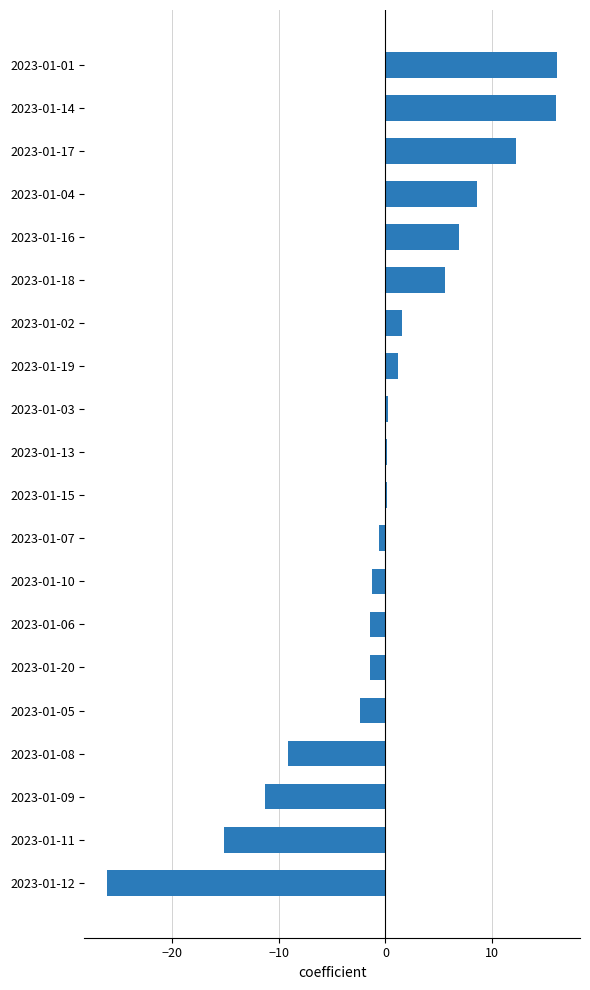

At which category does the chart reach its minimum across all series?

2023-01-12